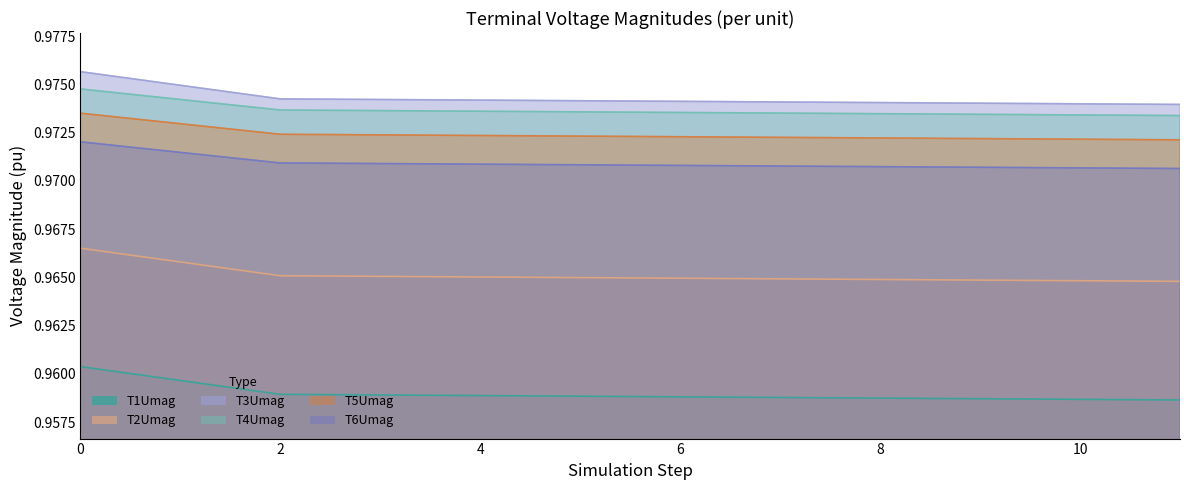

True or false: T4Umag and T5Umag intersect in this chart.

False